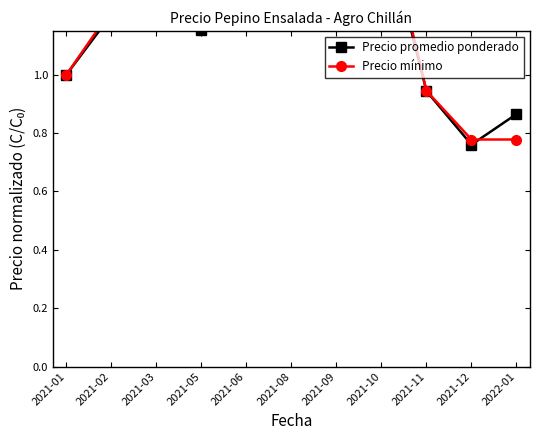

What is the label of the 5th point from the left?

2021-06